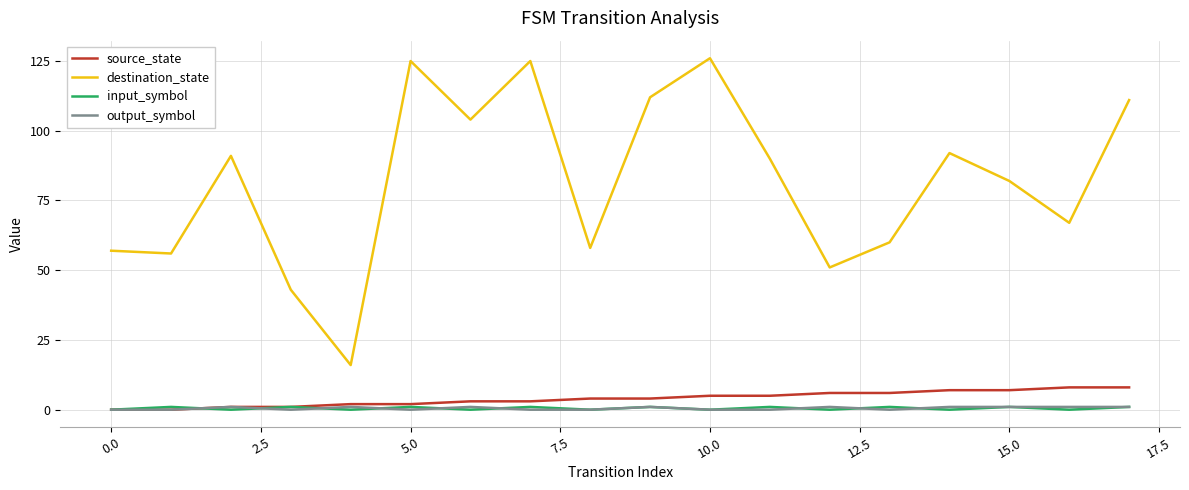

Which series has the widest spread of values?

destination_state